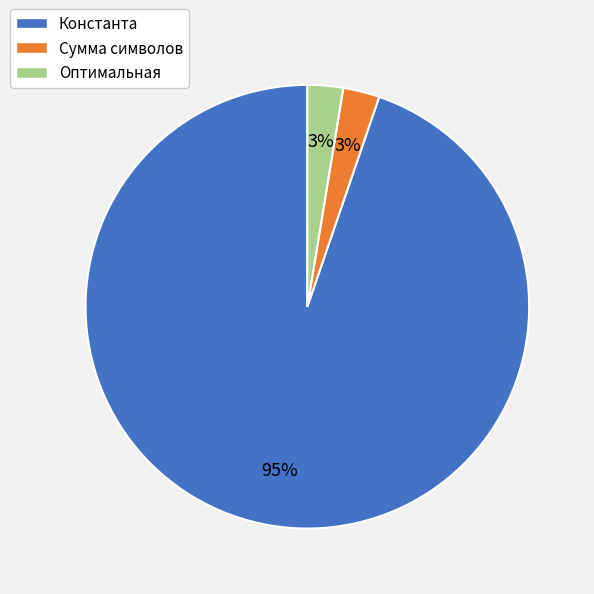

Between Сумма символов and Константа, which is larger?

Константа